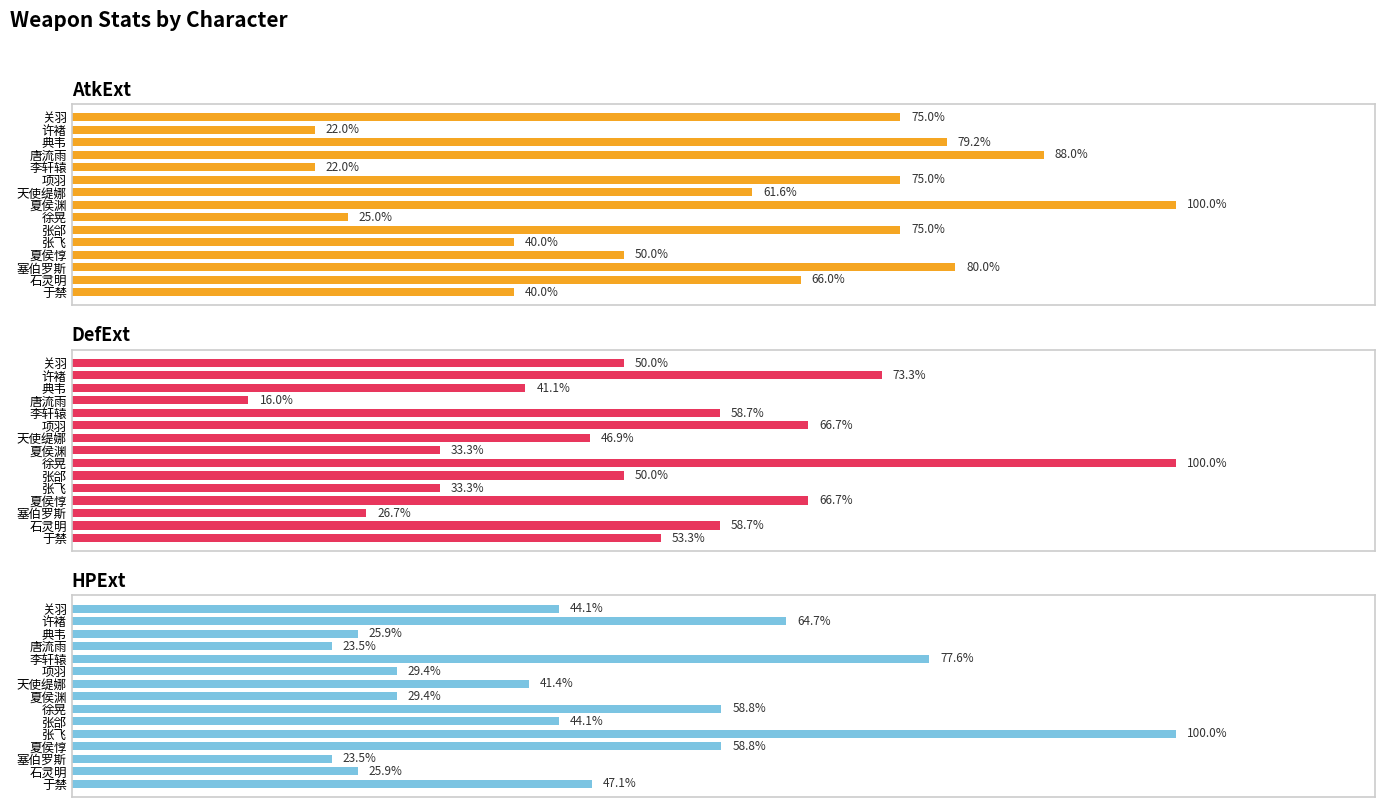

The HPExt series shows 7445 at 李轩辕. True or false?

False